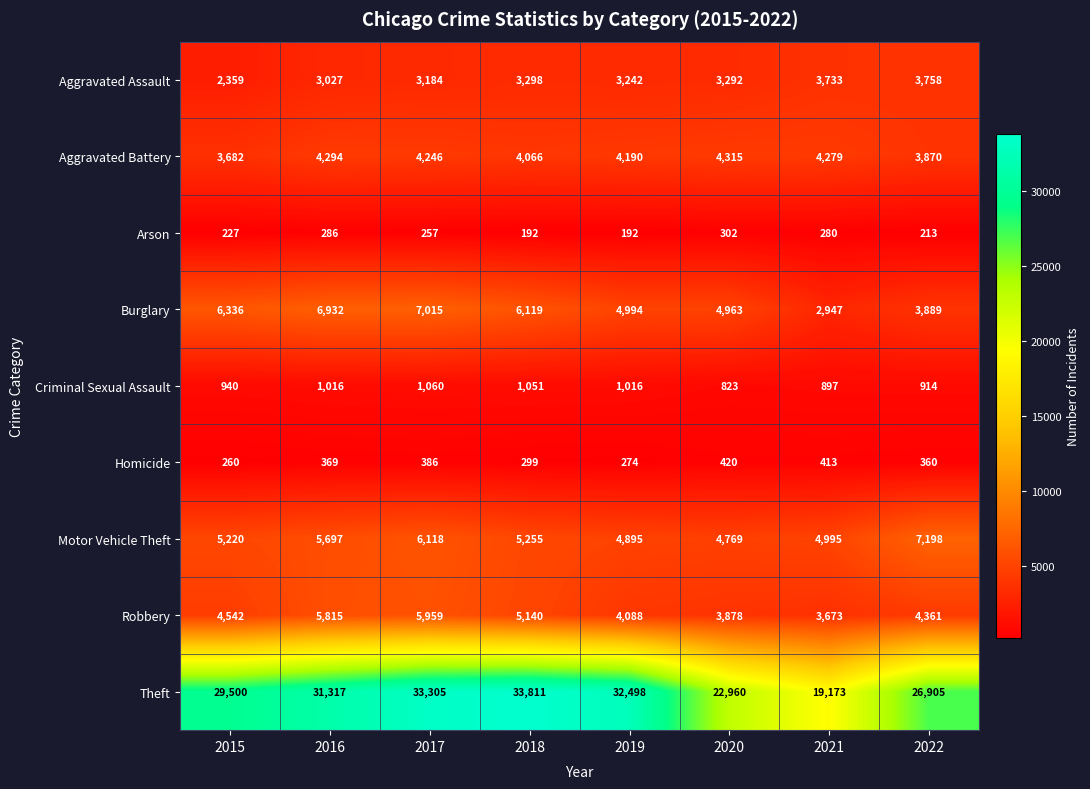

Count the number of data series in this chart.

9